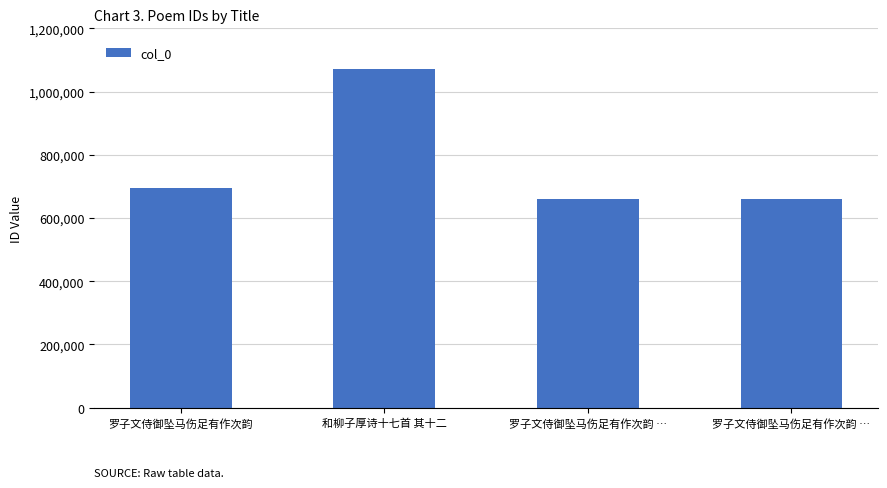

Reading left to right, list all the values displayed in this chart.

696231	1070226	661088	661087